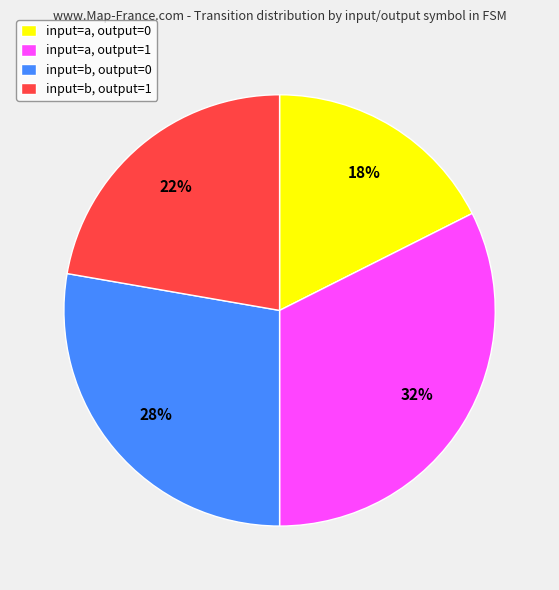

How many segments does this pie chart have?

4